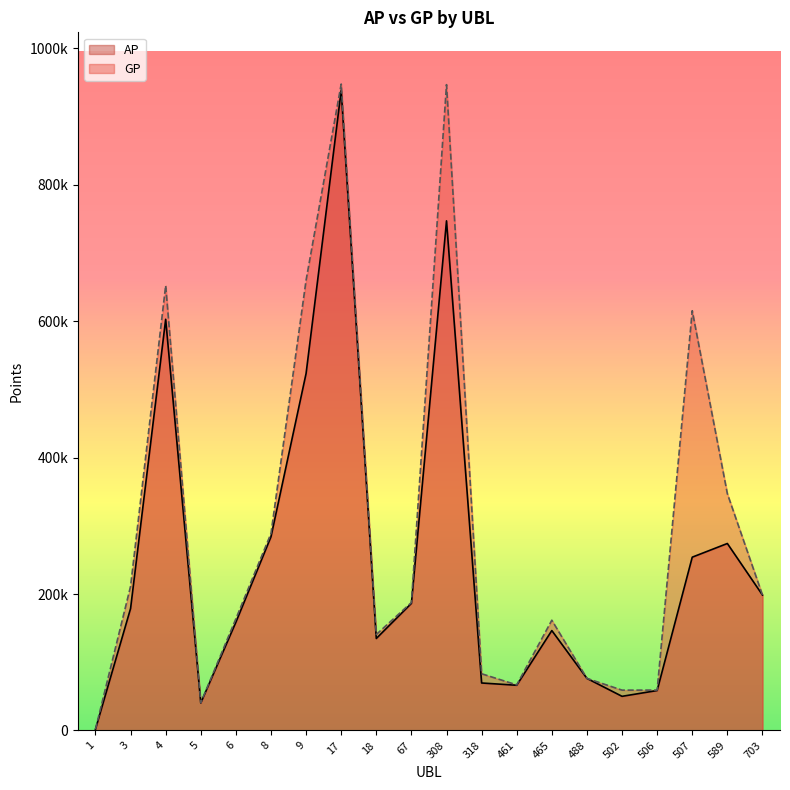

What is the value of the AP point at the 11th from the left?

747164